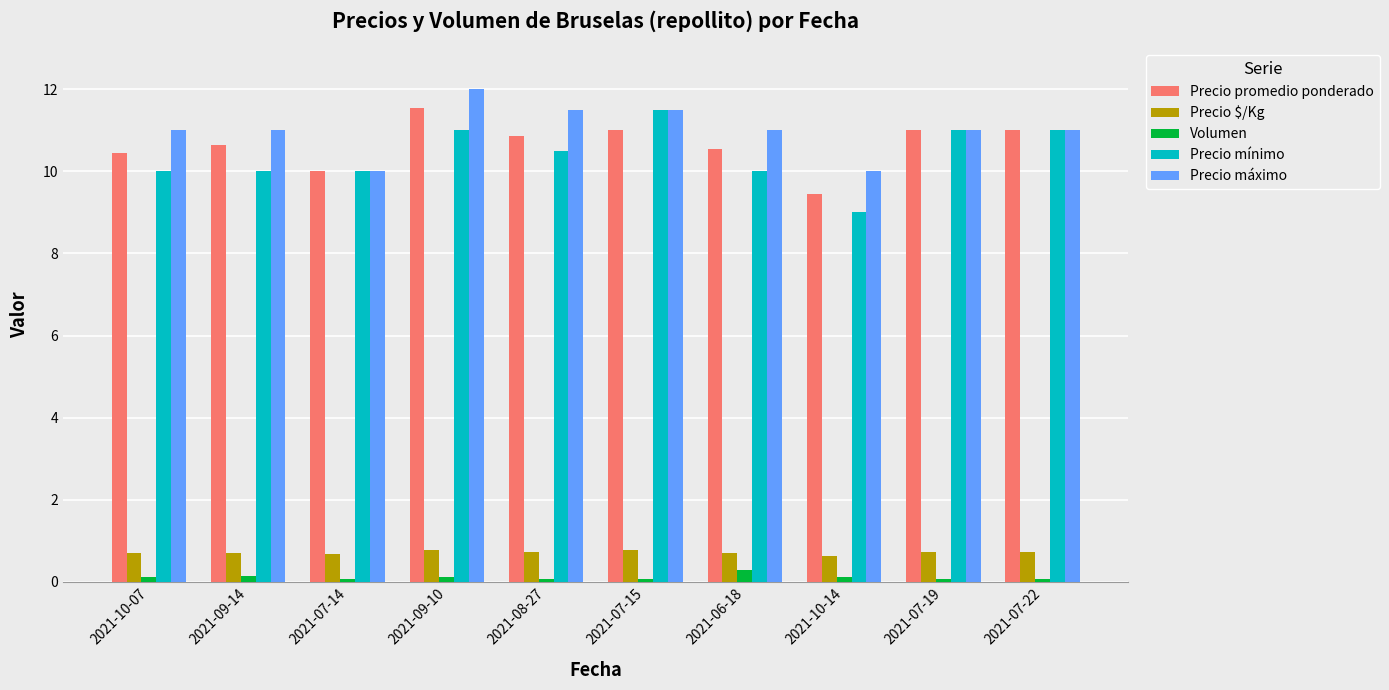

What is the smallest value displayed?

0.1